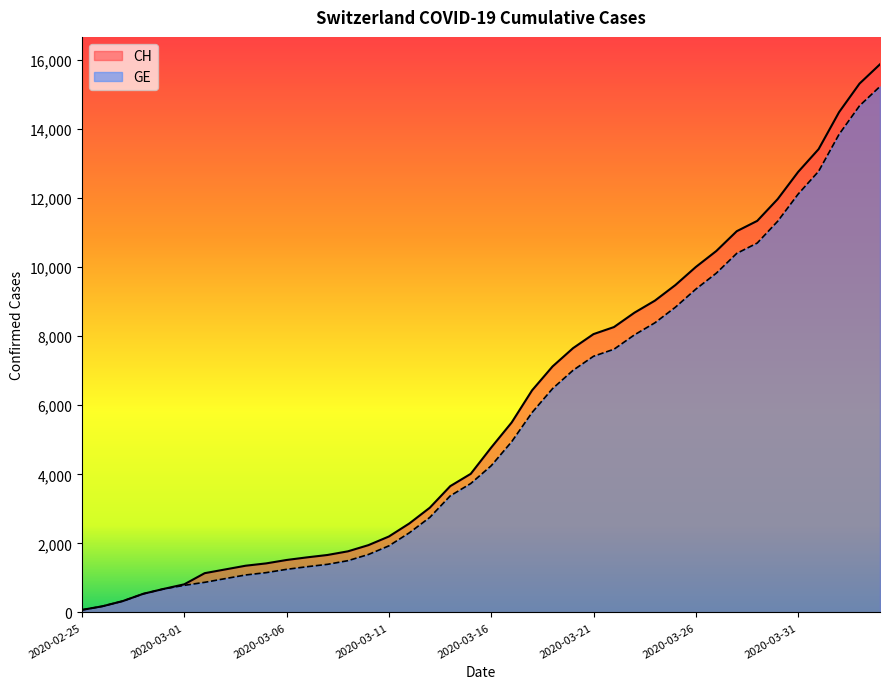

Does the chart display data point markers on the line(s)?

No